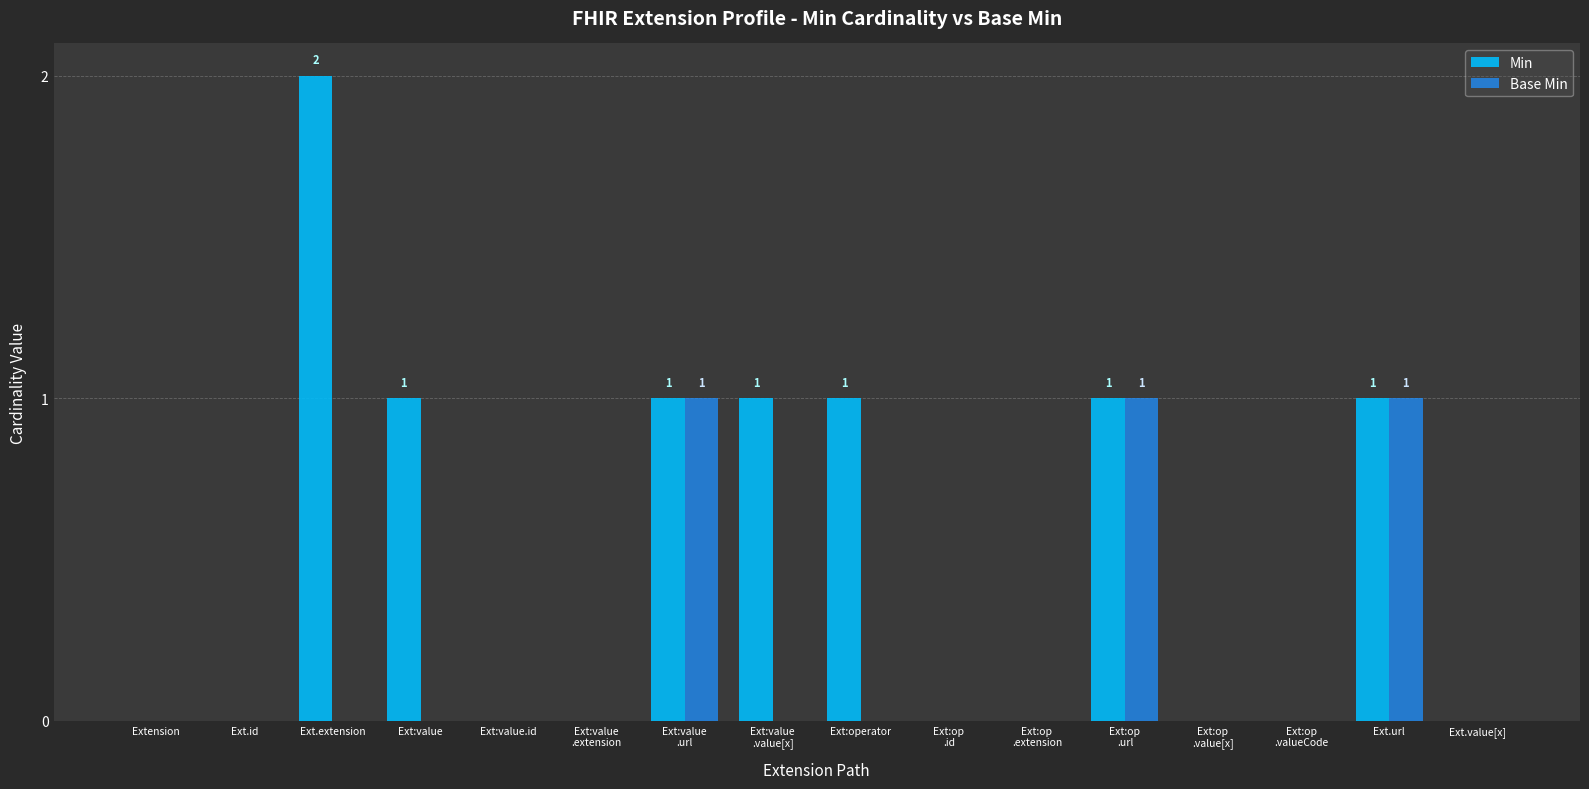

How many distinct data groups are displayed?

2